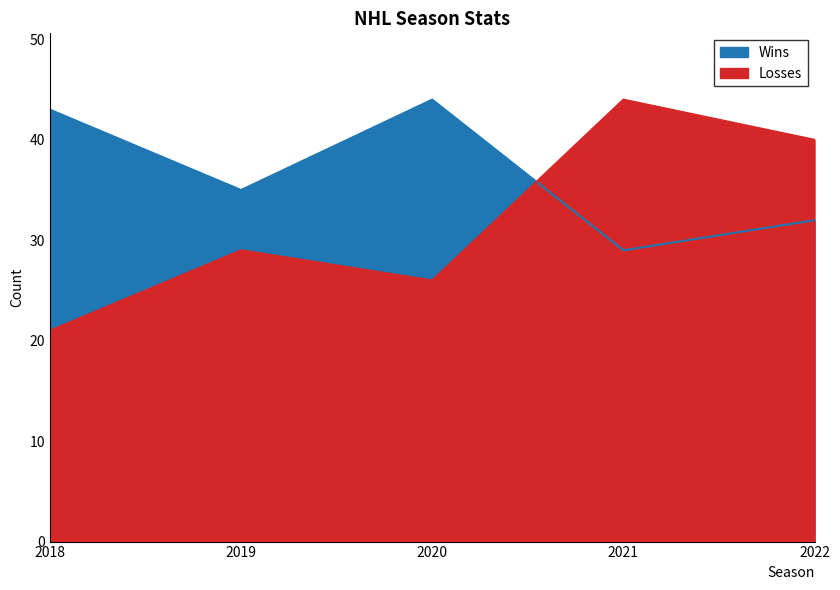

True or false: Wins has a value of 20 at 2020.

False